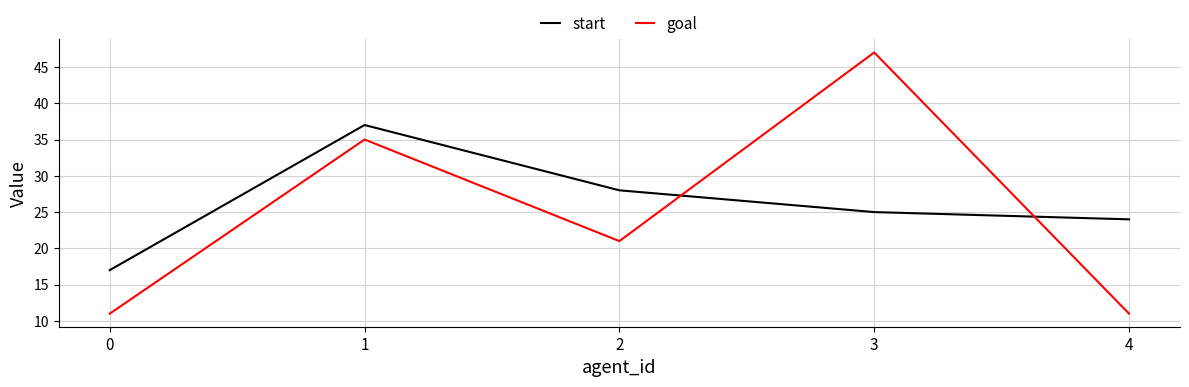

Reading left to right, what are all the values shown in this chart?

start: 0=17	1=37	2=28	3=25	4=24
goal: 0=11	1=35	2=21	3=47	4=11